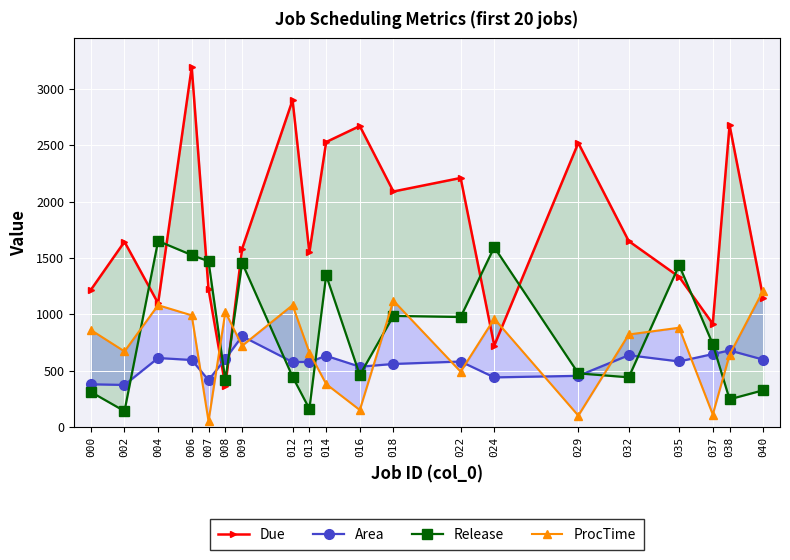

What is the difference between the second highest and second lowest values in the Release series?

1435.0